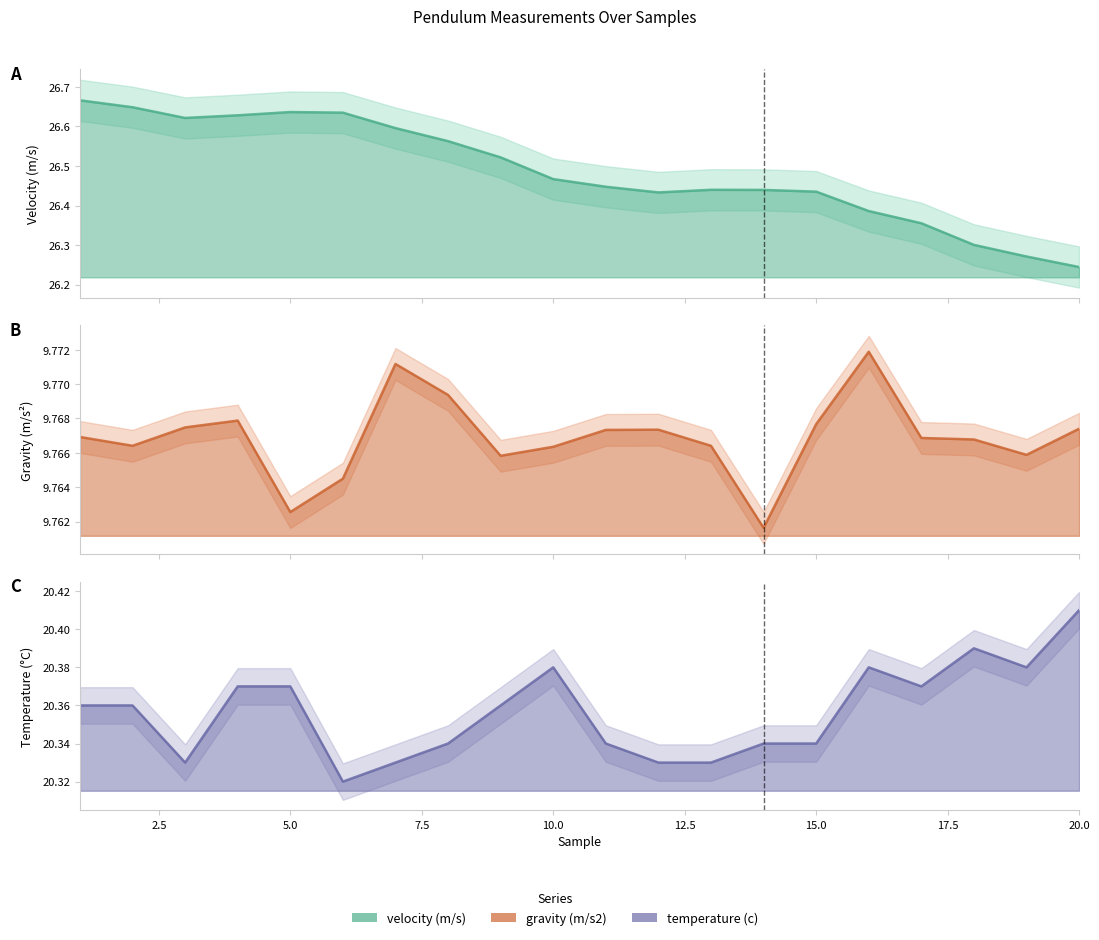

How many velocity (m/s) values are between 26 and 27?

20